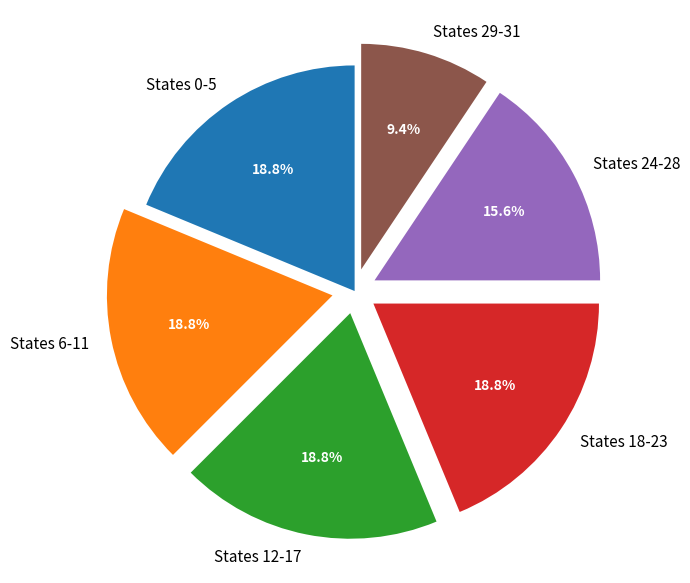

How many slices are in this pie chart?

6